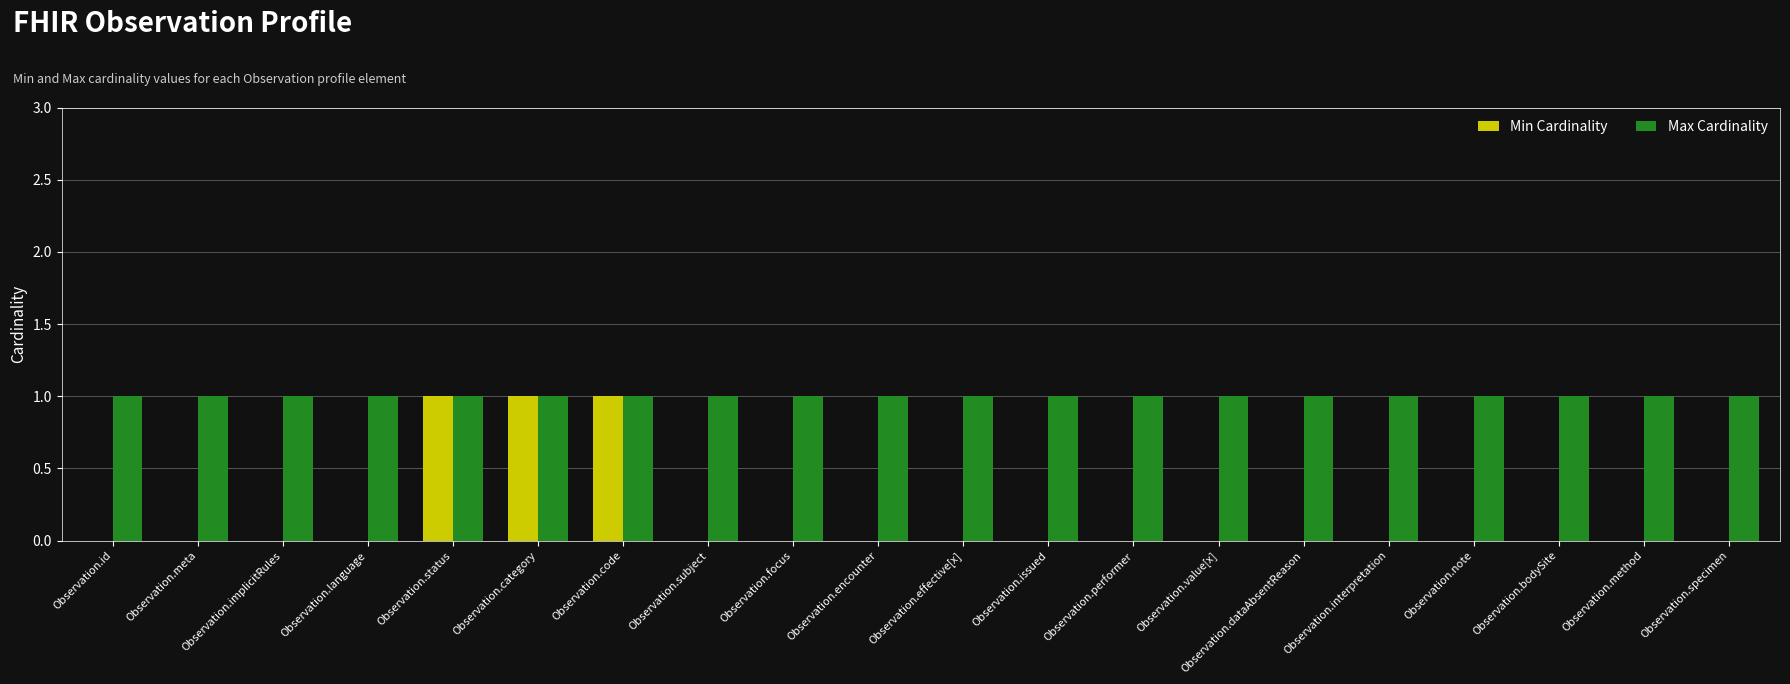

What is the total value across all series at Observation.bodySite?

1